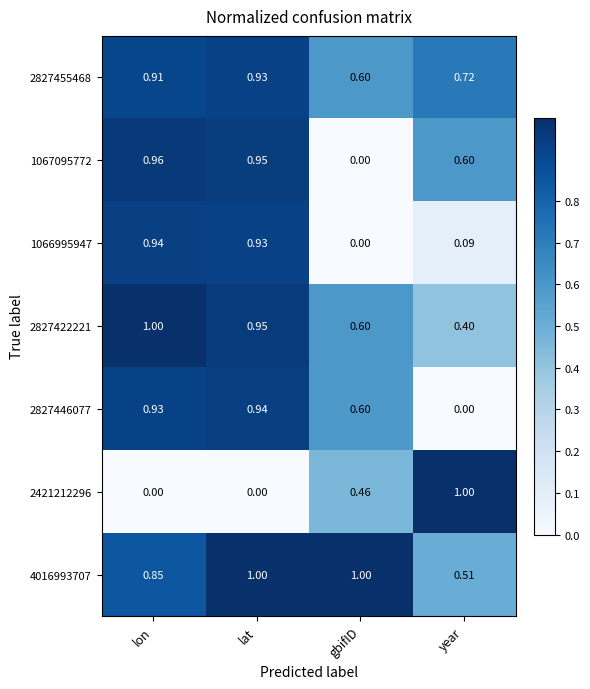

What is the difference between the highest and lowest values at year?

1.0